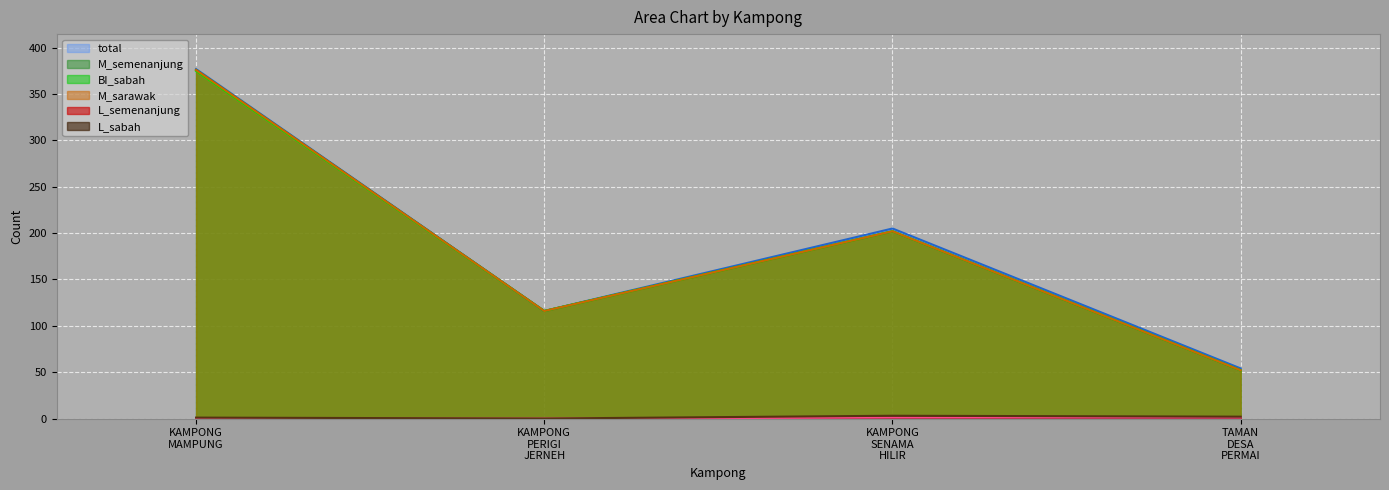

In M_sarawak, how many points are higher than both neighbors (excluding endpoints)?

1